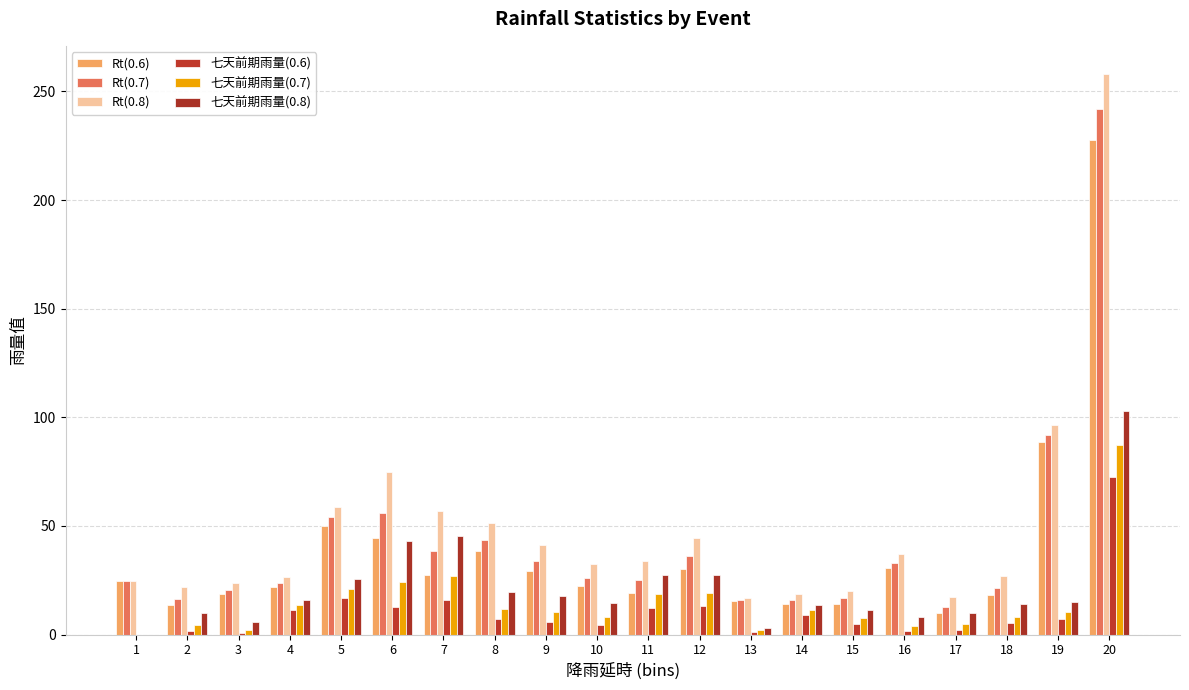

What is the sum of the 七天前期雨量(0.6) values at 12 and 19?

20.1